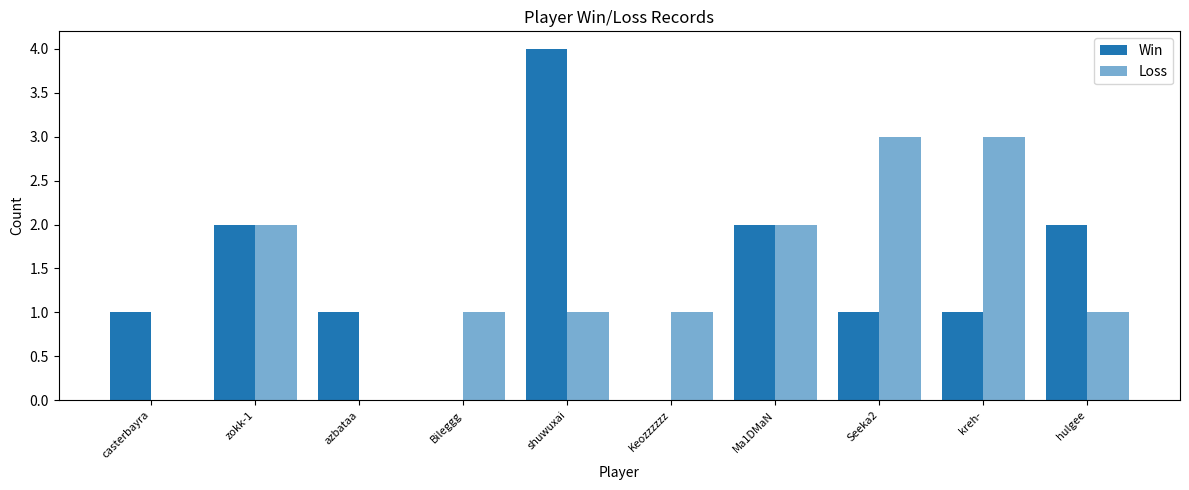

At how many categories does at least one series exceed 1?

6